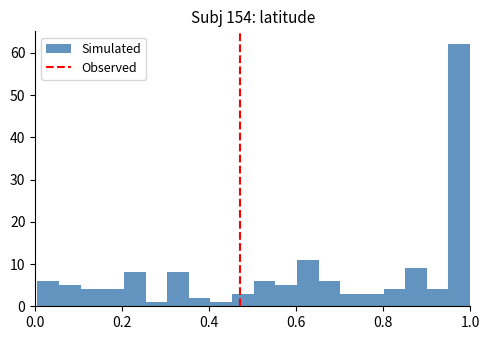

Around what value on the x-axis is the tallest bar? Give the approximate position of its centre, as read against the axis.

0.98